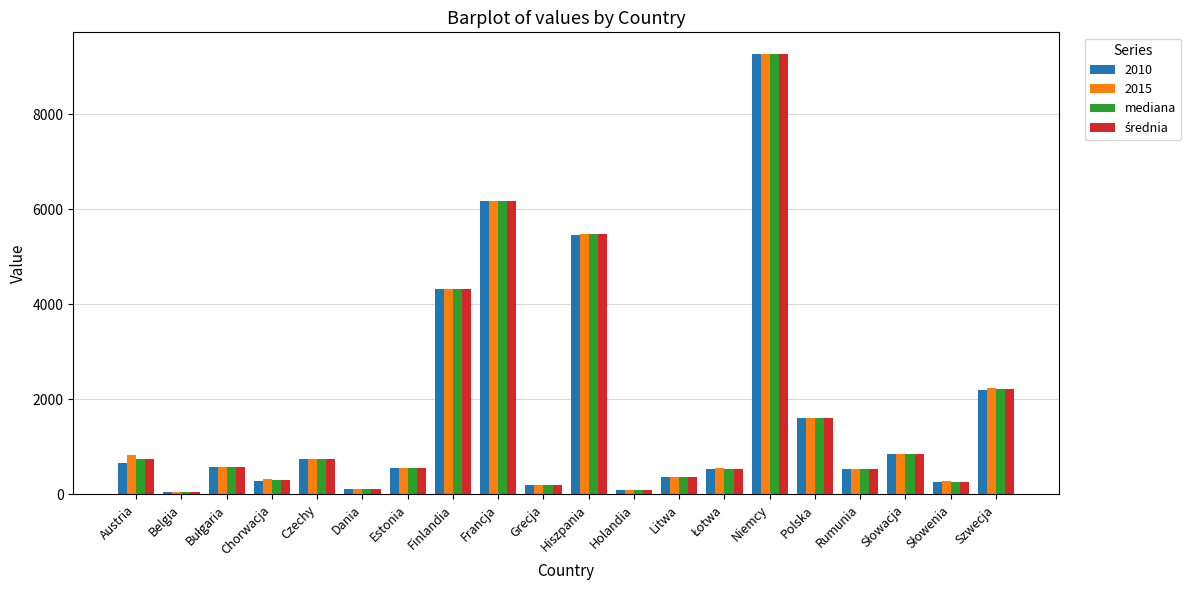

What is the difference between the maximum and minimum values in the 2015 series?

9216.1